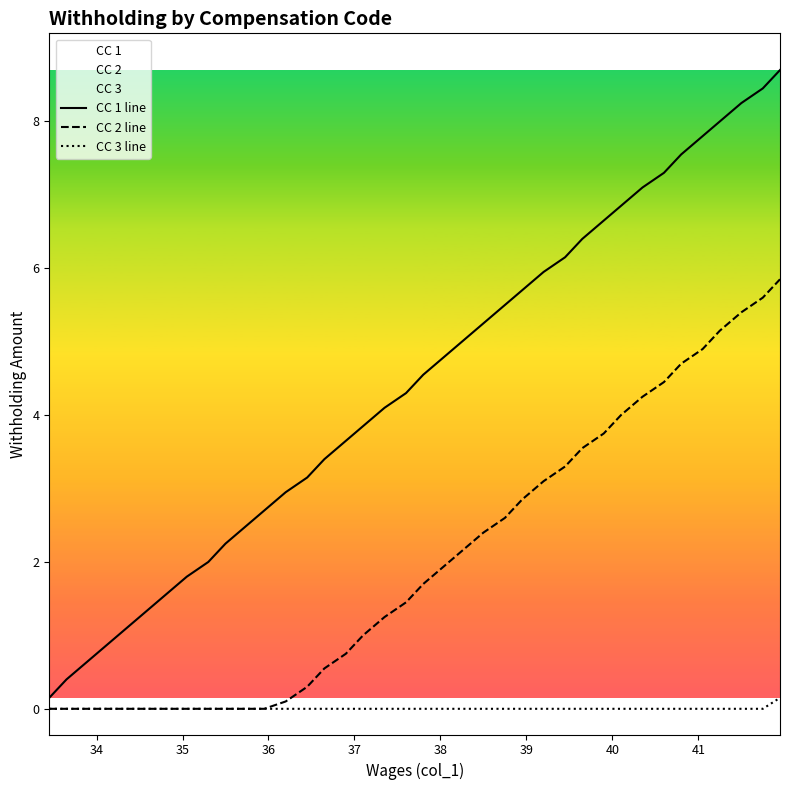

At how many categories does at least one series exceed 0?

38